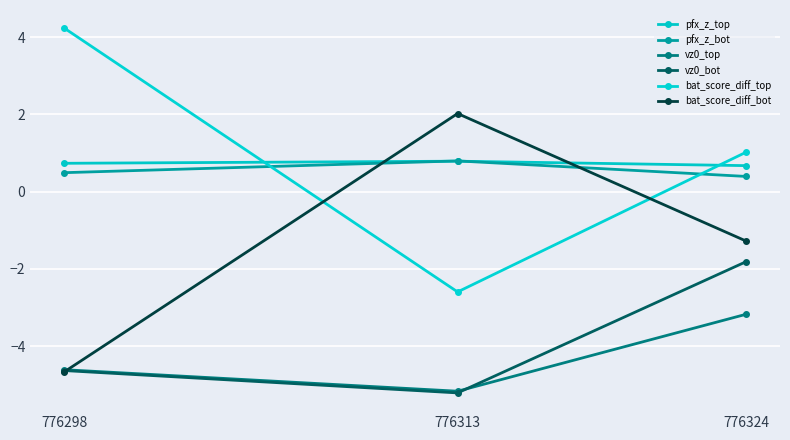

At which category is the sum across all series the highest?

776324